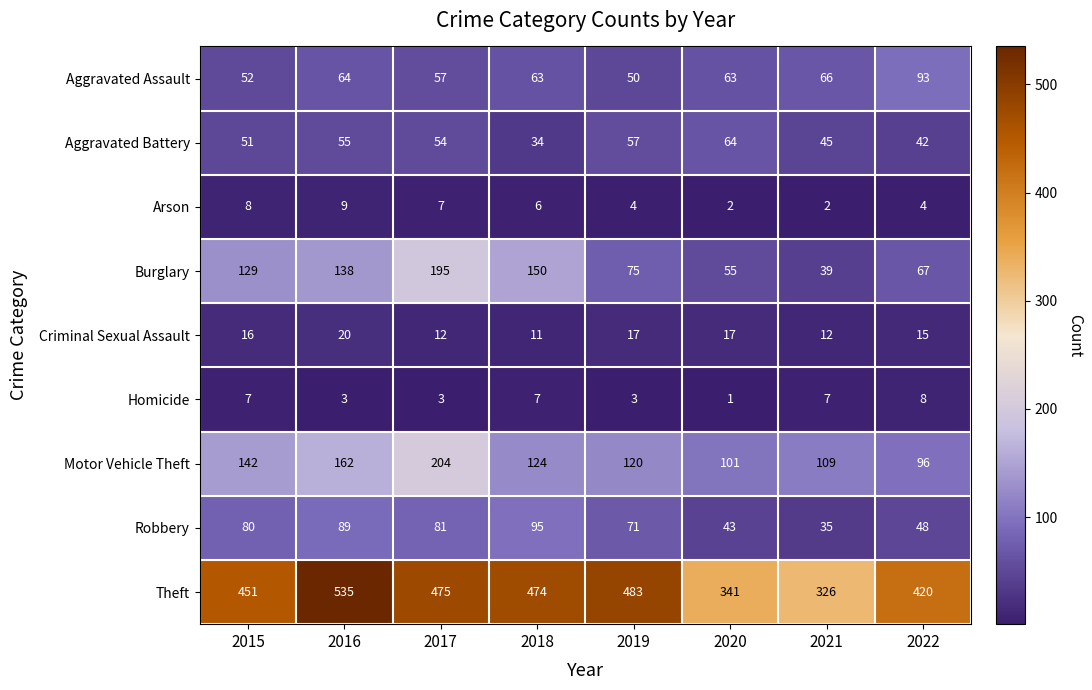

What is the difference between the maximum and minimum values in the Aggravated Battery series?

30